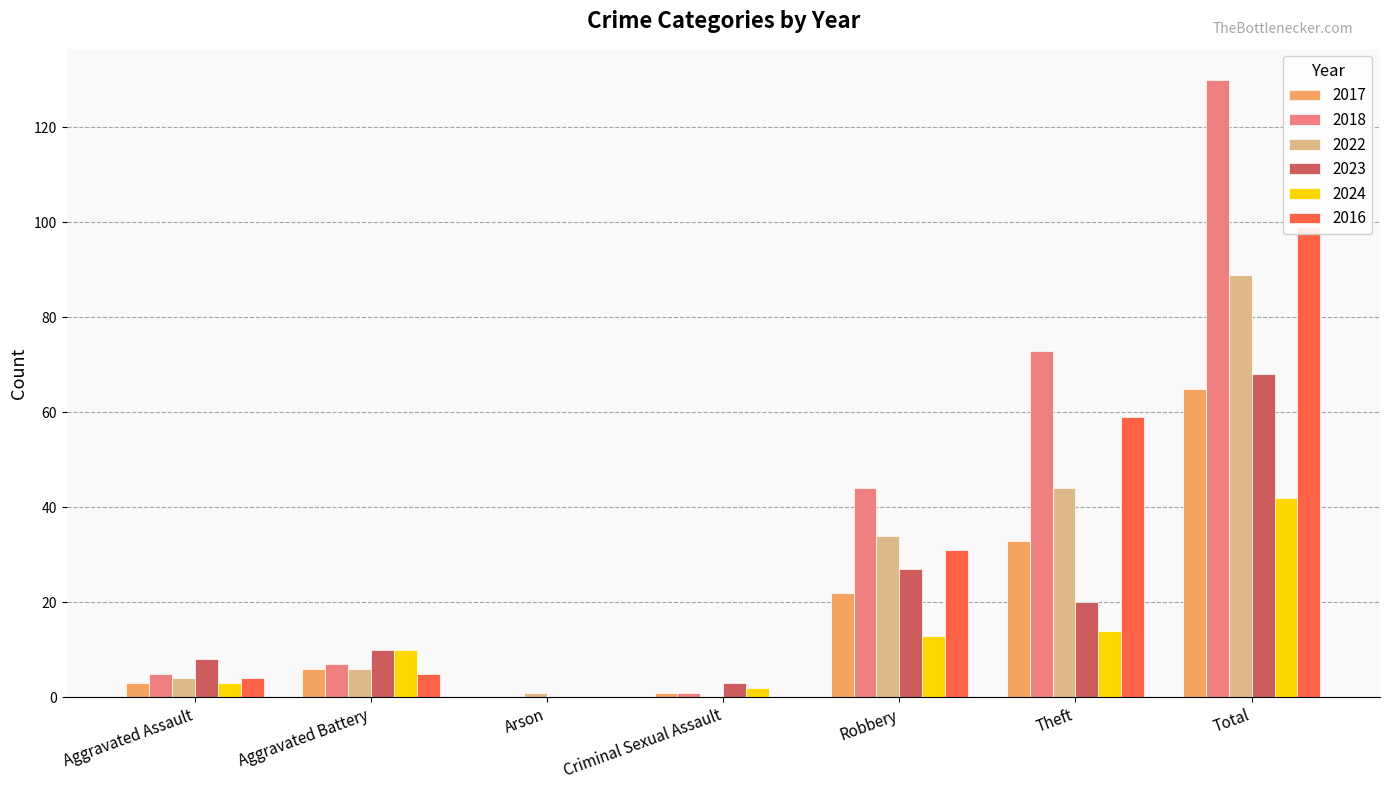

Count the number of categories in the chart.

7